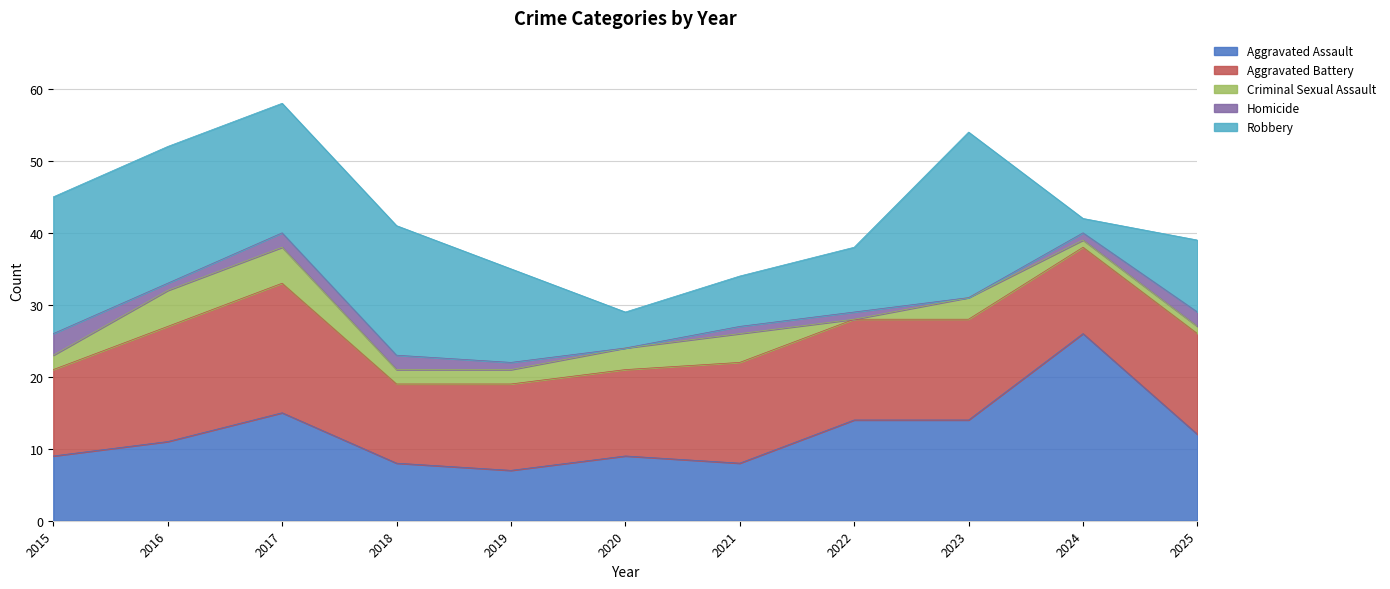

Is the value of Criminal Sexual Assault at 2015 greater than the value of Aggravated Battery at 2016?

No